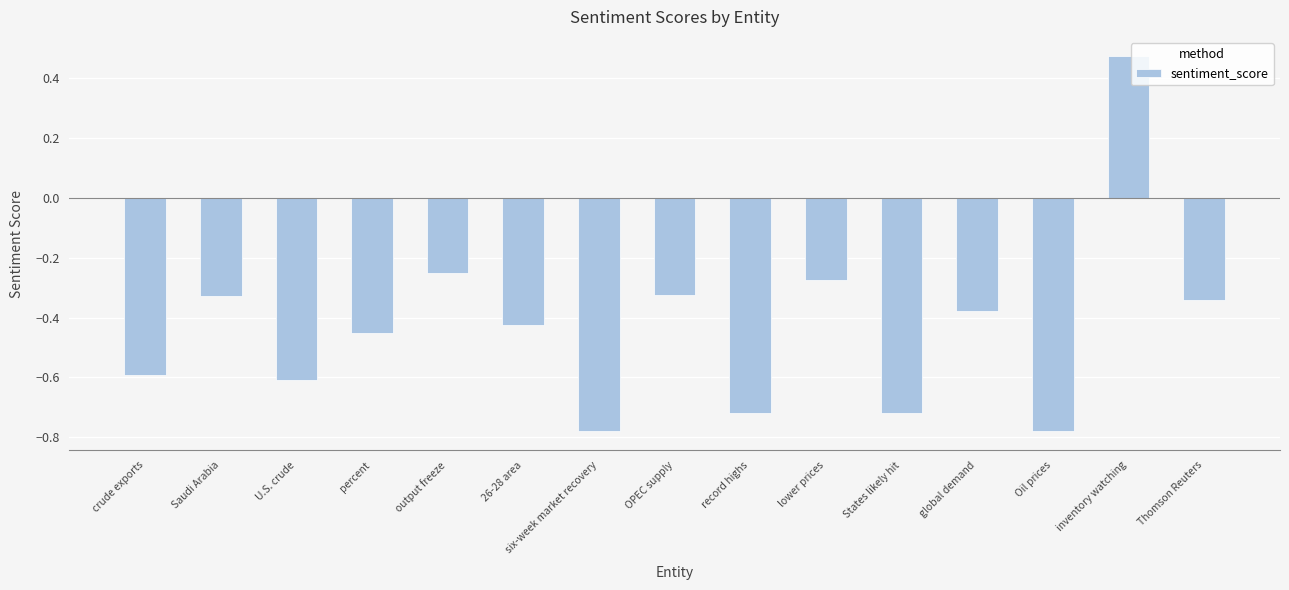

At which label is the value closest to 0?

output freeze